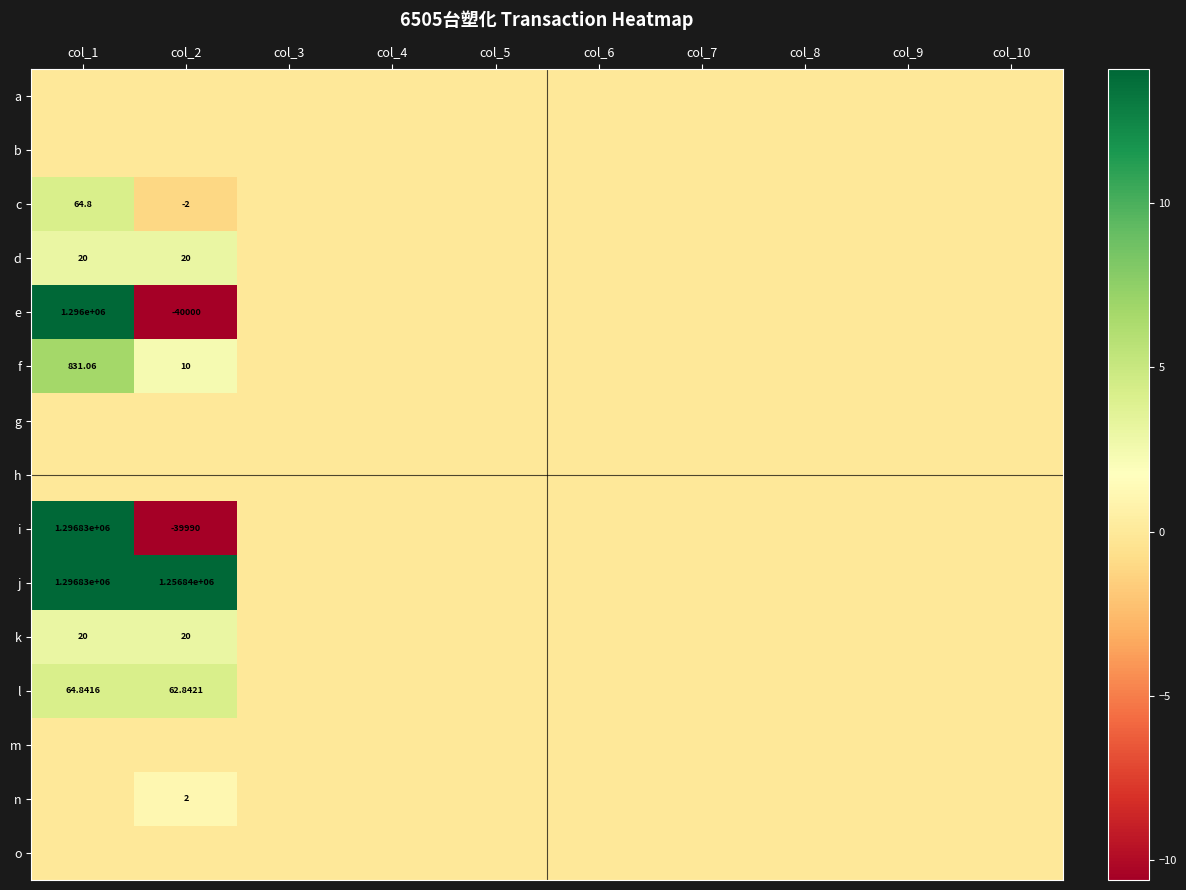

At which label is i closest to 1?

col_3